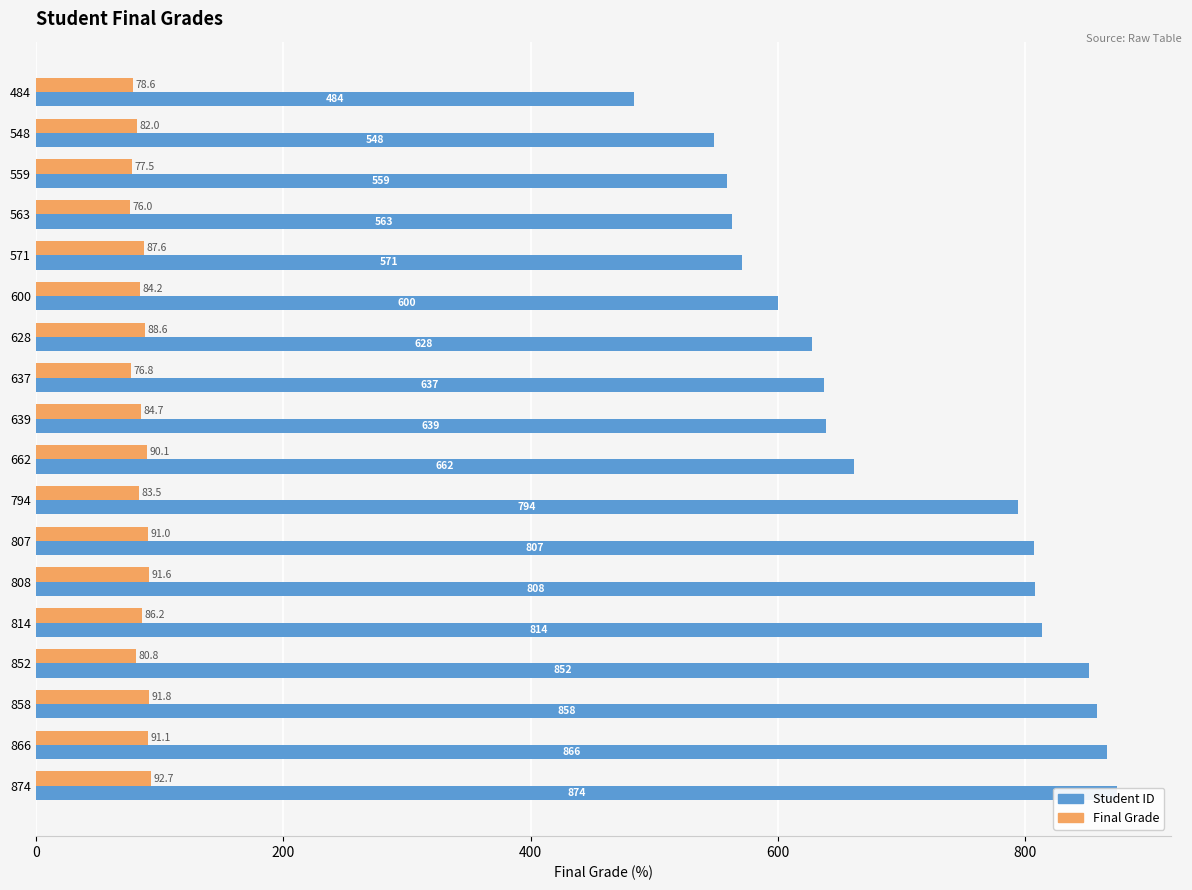

Is the value of Final Grade at 637 greater than the value of Student ID at 808?

No